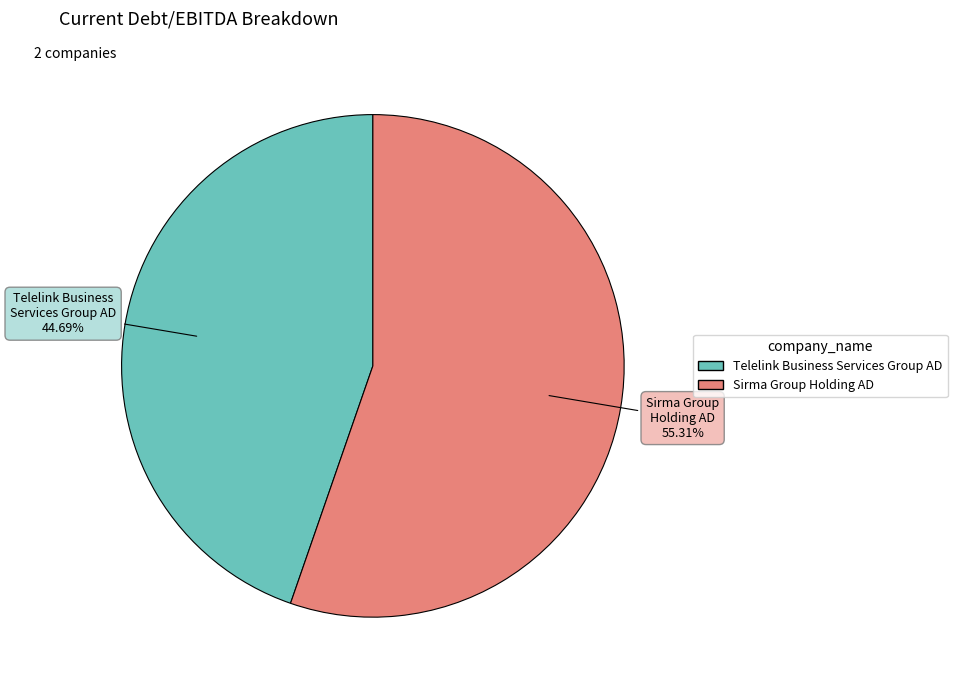

Is Sirma Group Holding AD the majority of the pie?

Yes